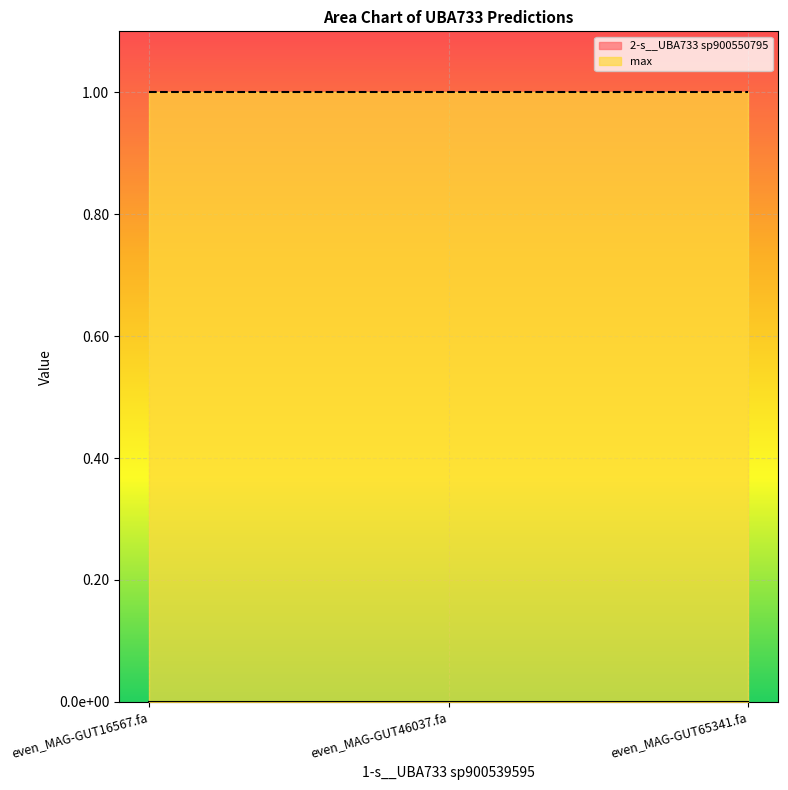

Does the chart display data point markers on the line(s)?

No